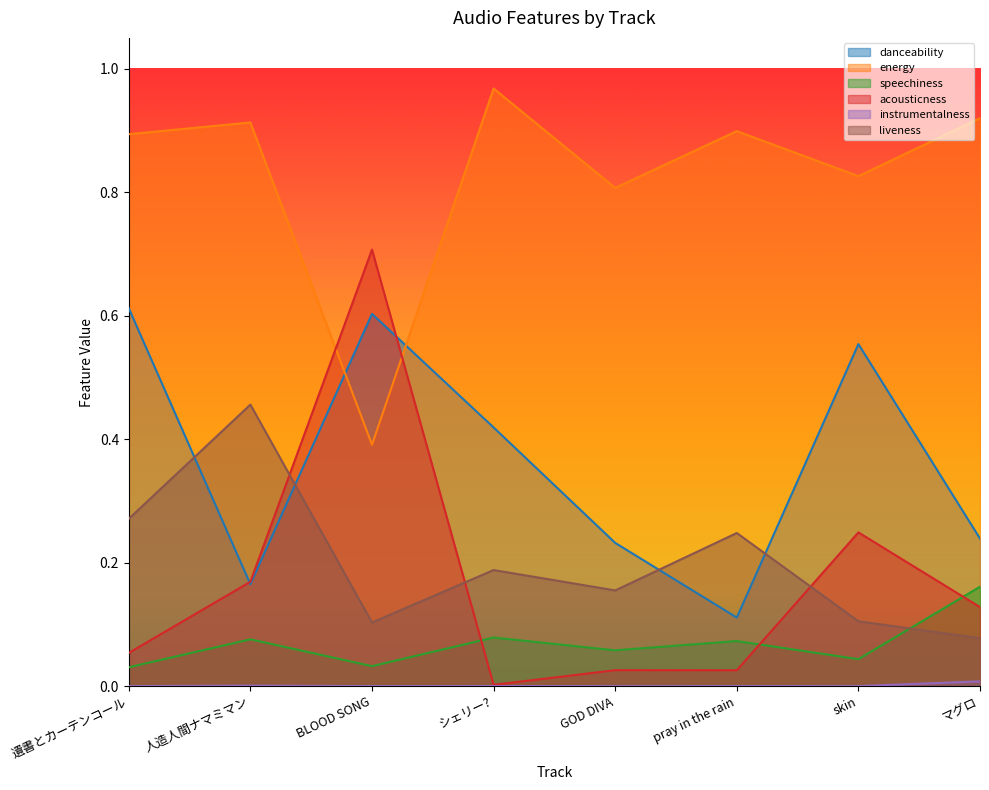

Is the value of speechiness at GOD DIVA greater than the value of acousticness at シェリー??

Yes